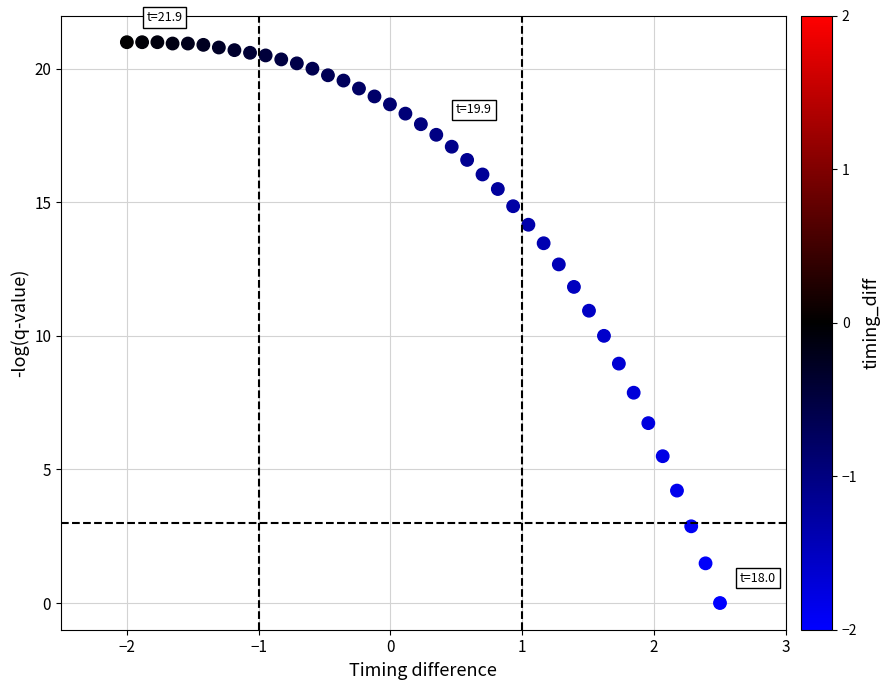

How many points are shown in the scatter plot?

40